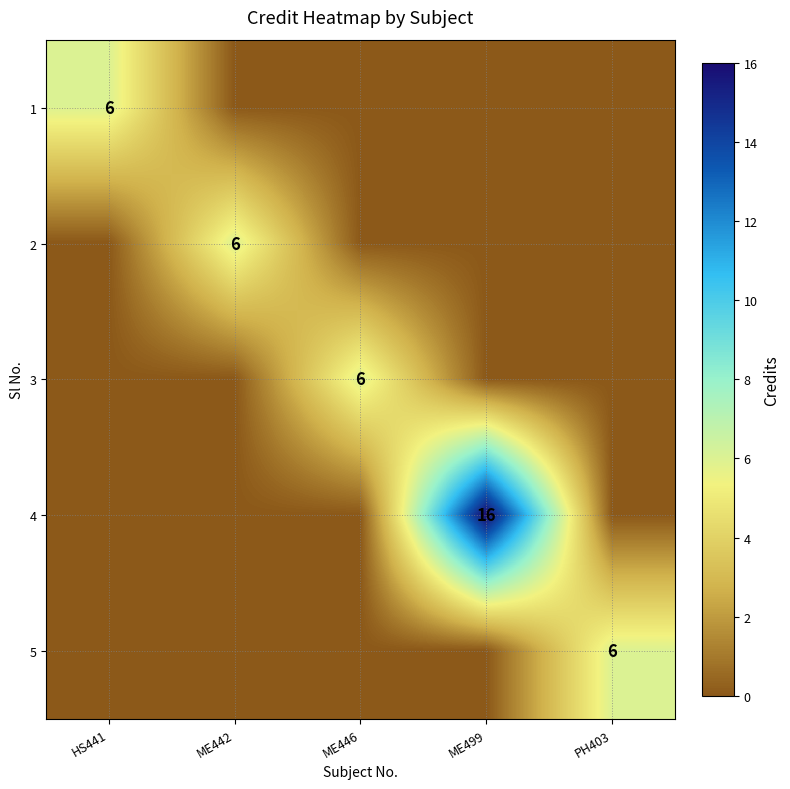

True or false: 2 has a value of 6 at ME442.

True